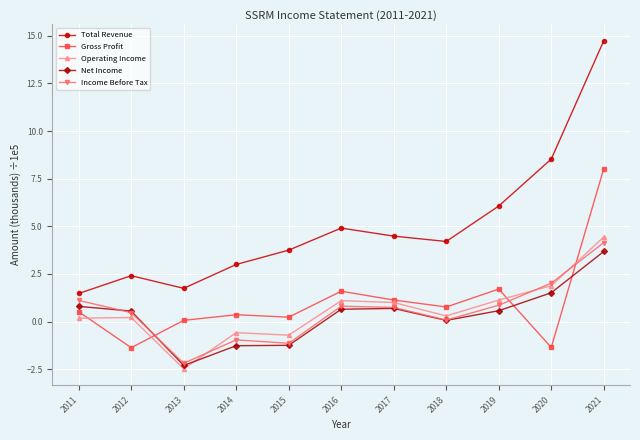

At which category is the sum across all series the highest?

2021